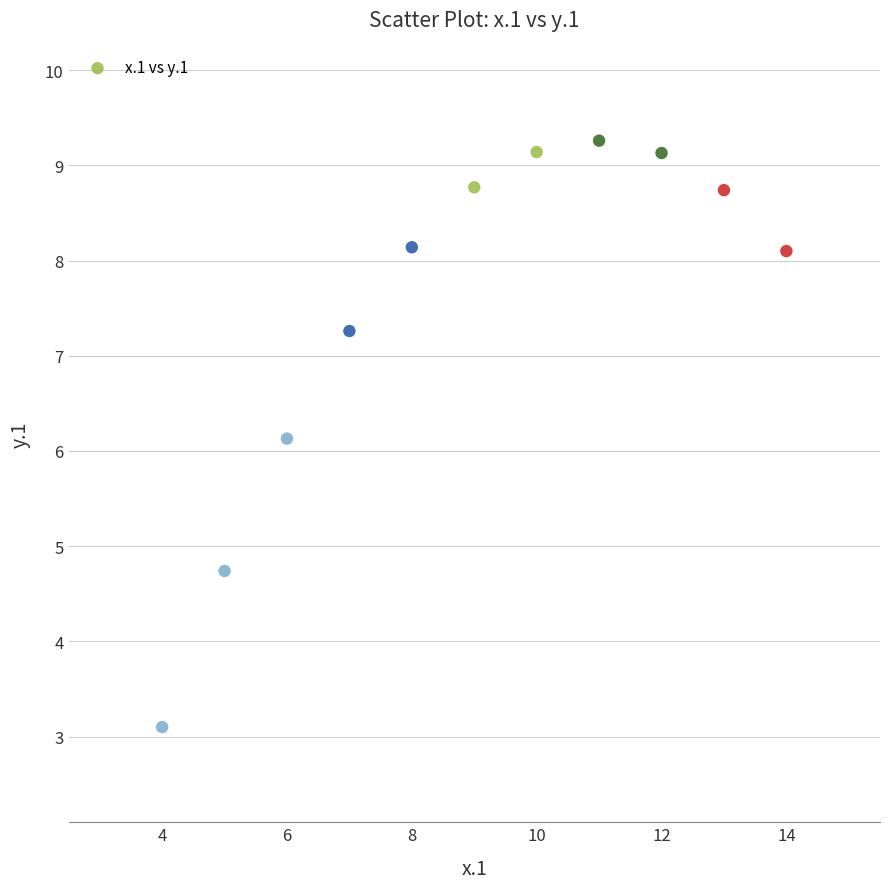

What is the average Y value?

7.5